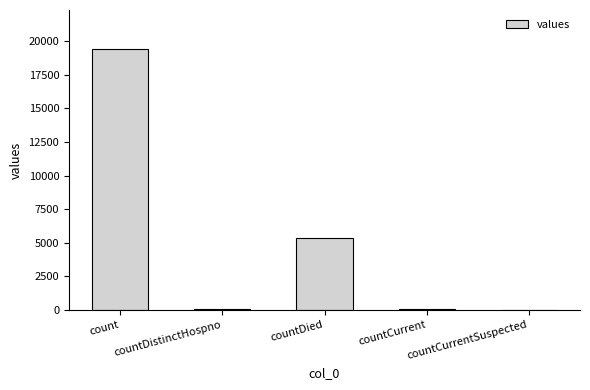

How many distinct data groups are displayed?

1